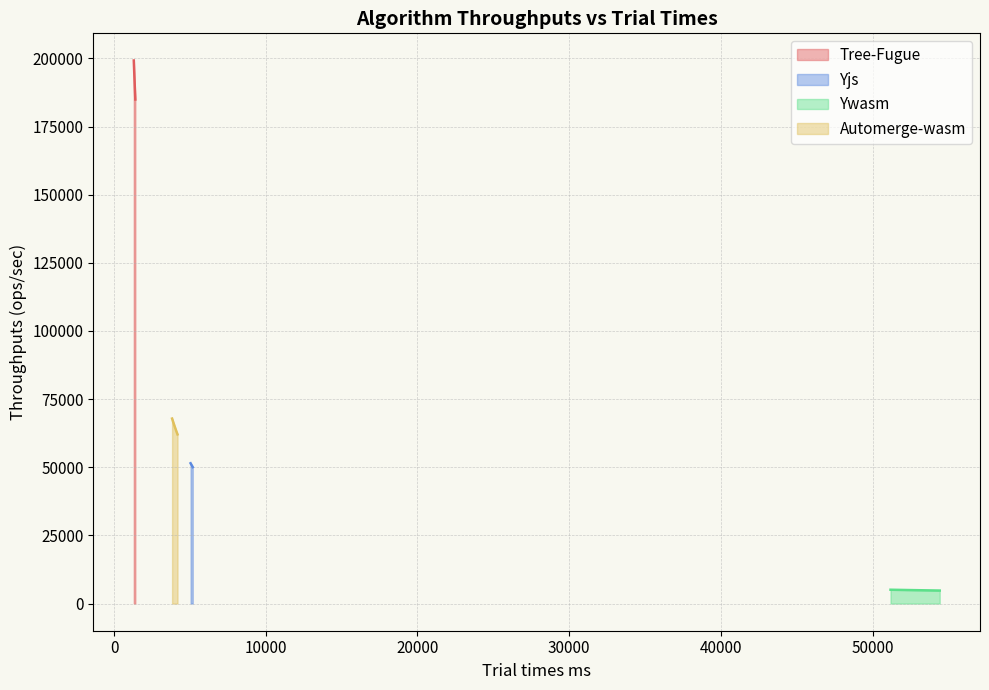

Is the value of Ywasm at 9 greater than the value of Tree-Fugue at 3?

No